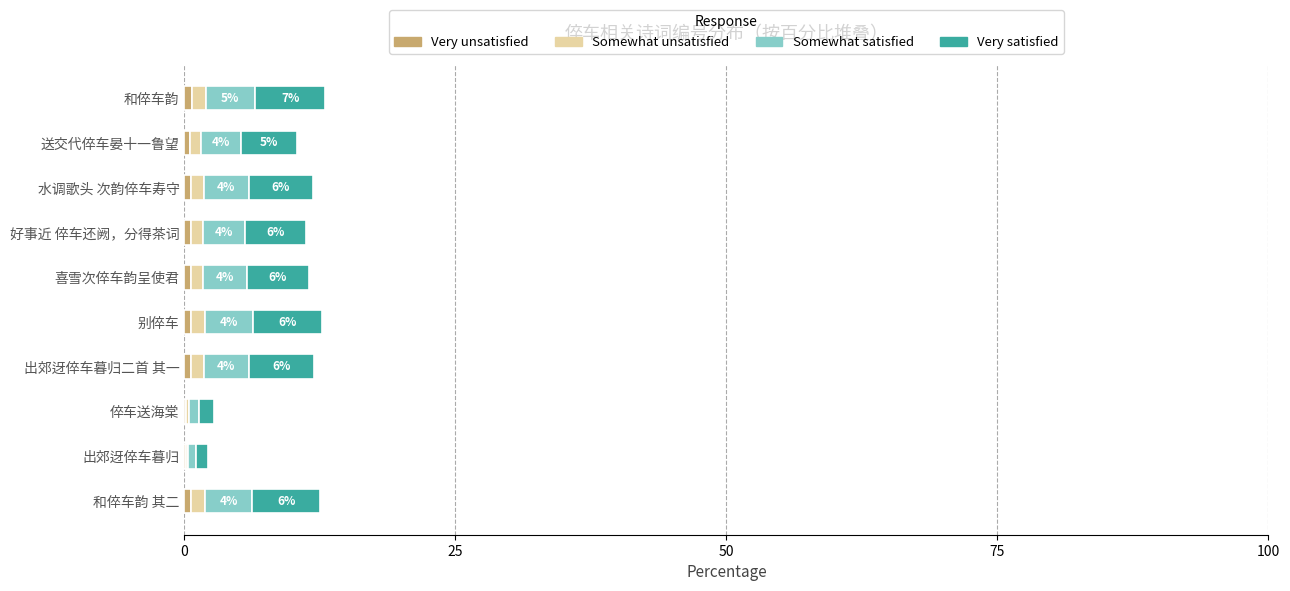

Count the number of data series in this chart.

4